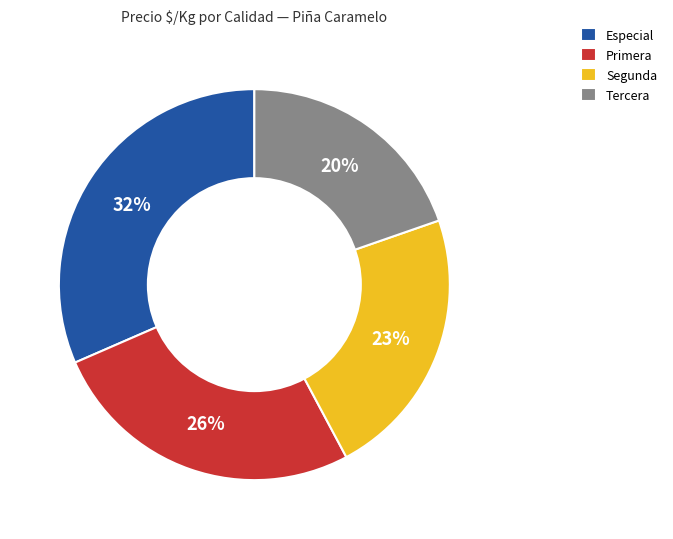

True or false: Segunda accounts for 14% of the total.

False